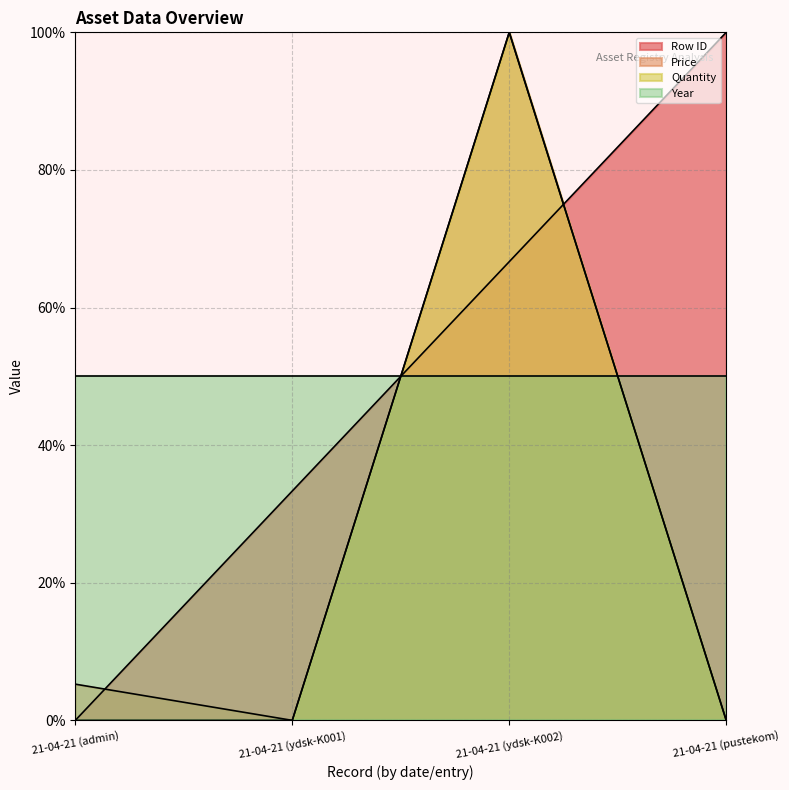

True or false: Price and Quantity cross at least once.

False